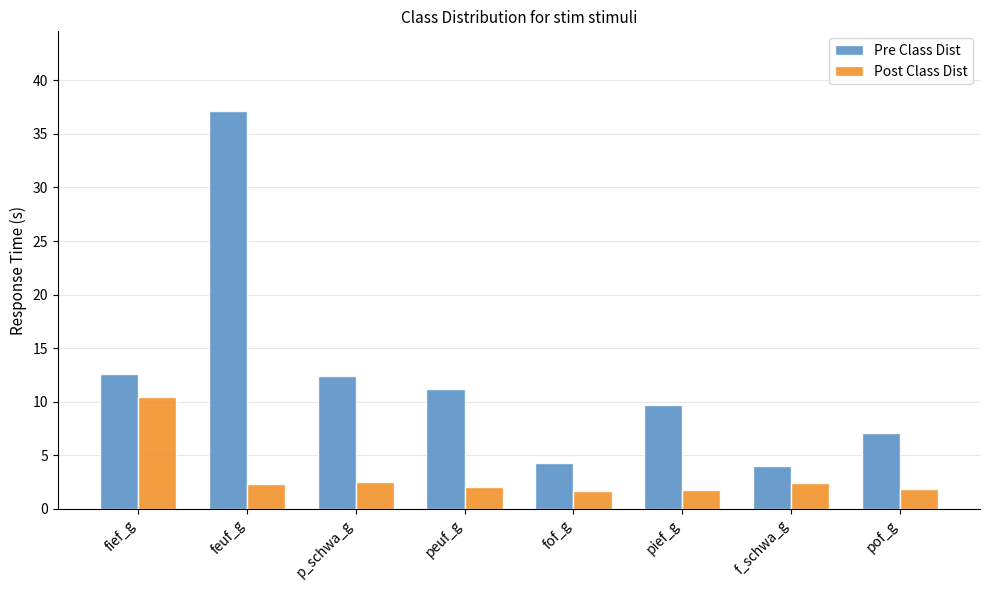

How many bars are there in total?

16